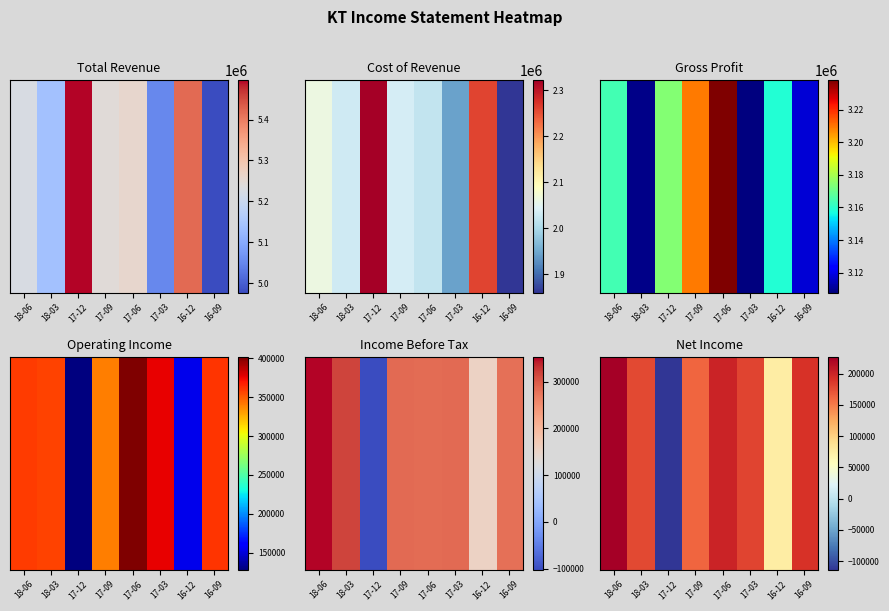

Count the number of data series in this chart.

1